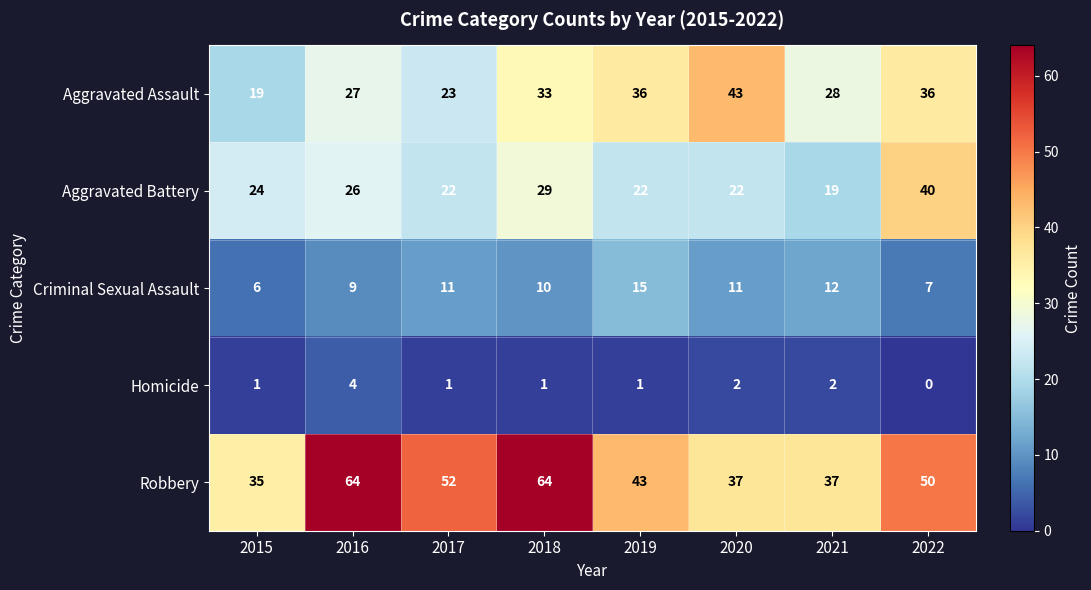

Which category has the lowest value across all series?

2022